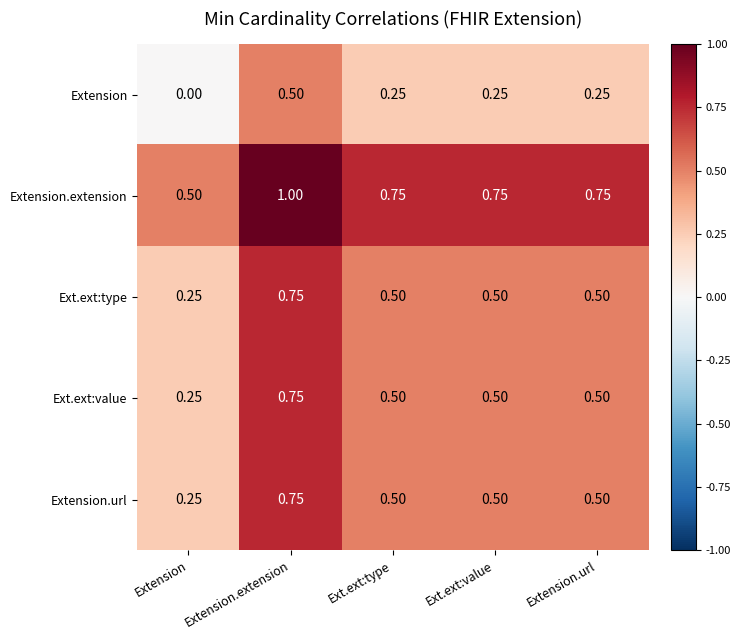

At which category is the sum across all series the highest?

Extension.extension